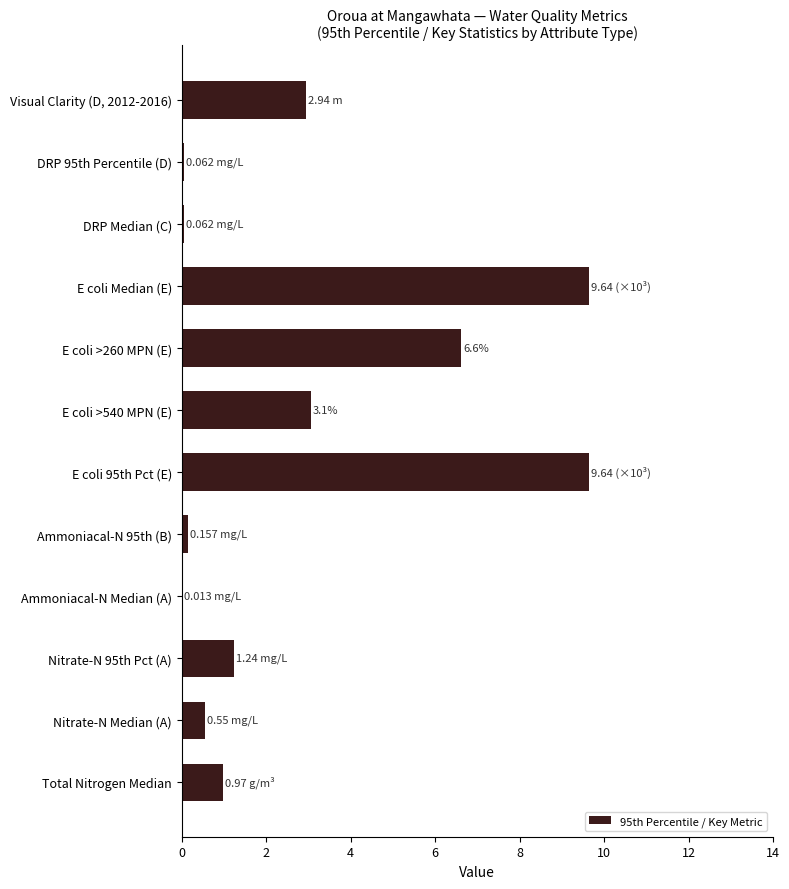

What is the change in value from E coli >260 MPN (E) to Nitrate-N Median (A)?

-6.1